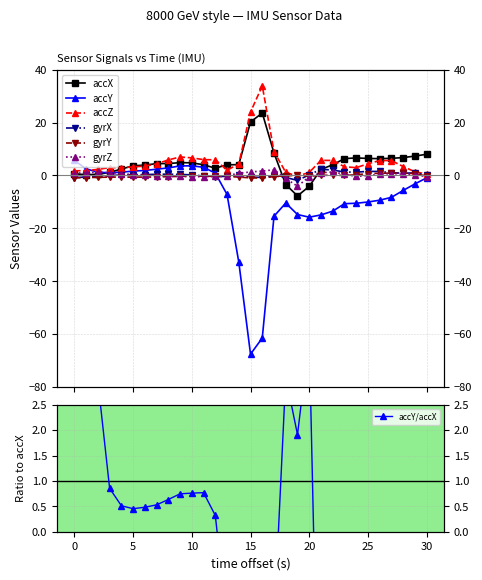

What is the average value of the accX series?

4.7